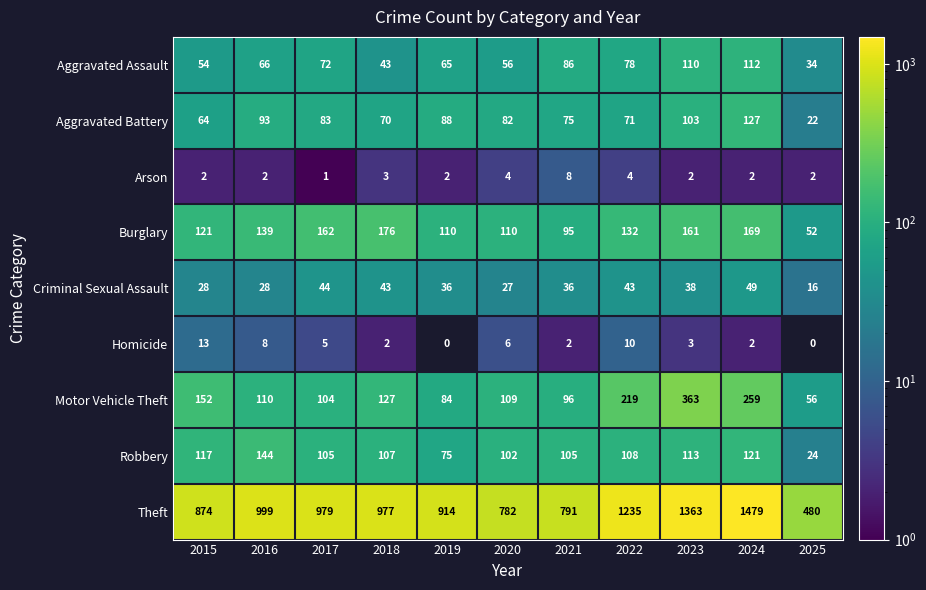

What is the highest value of the Theft series?

1479